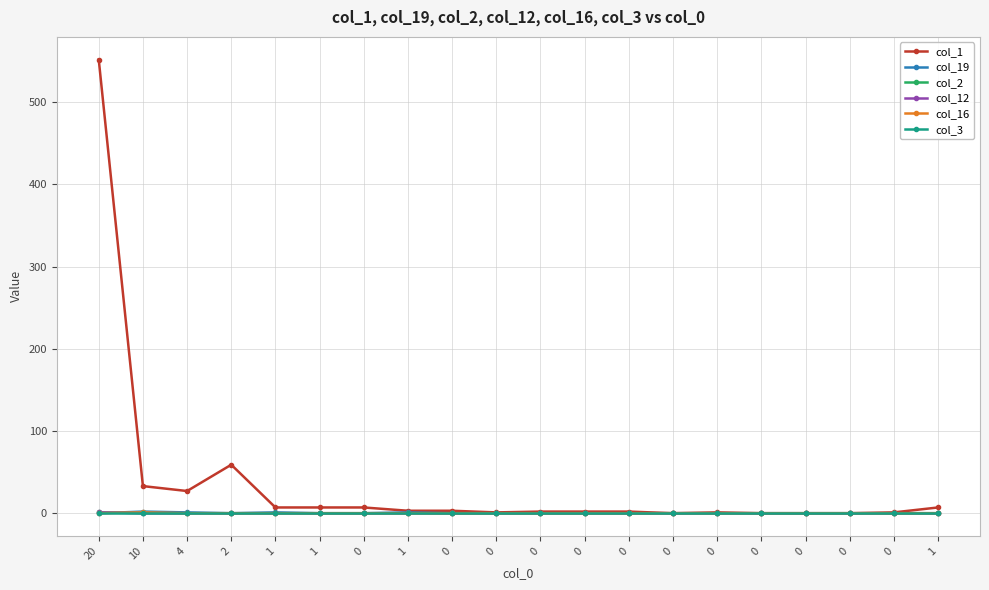

What is the label of the 6th point from the left?

1